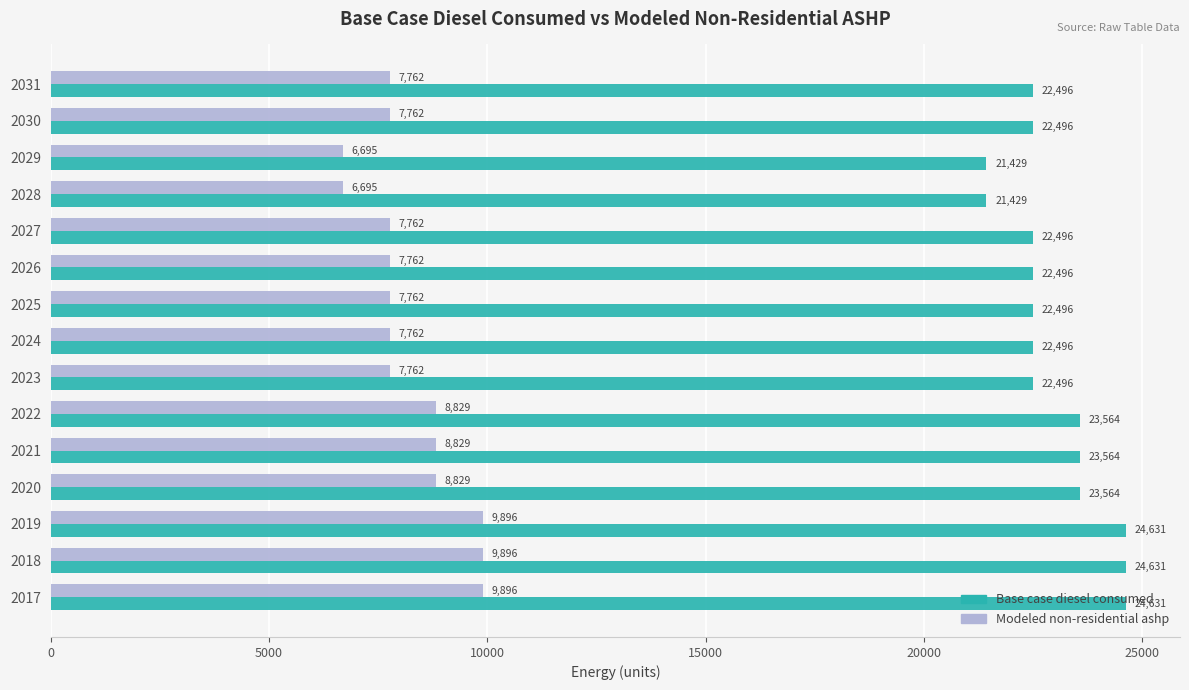

Is the value of Base case diesel consumed at 2023 greater than the value of Modeled non-residential ashp at 2030?

Yes